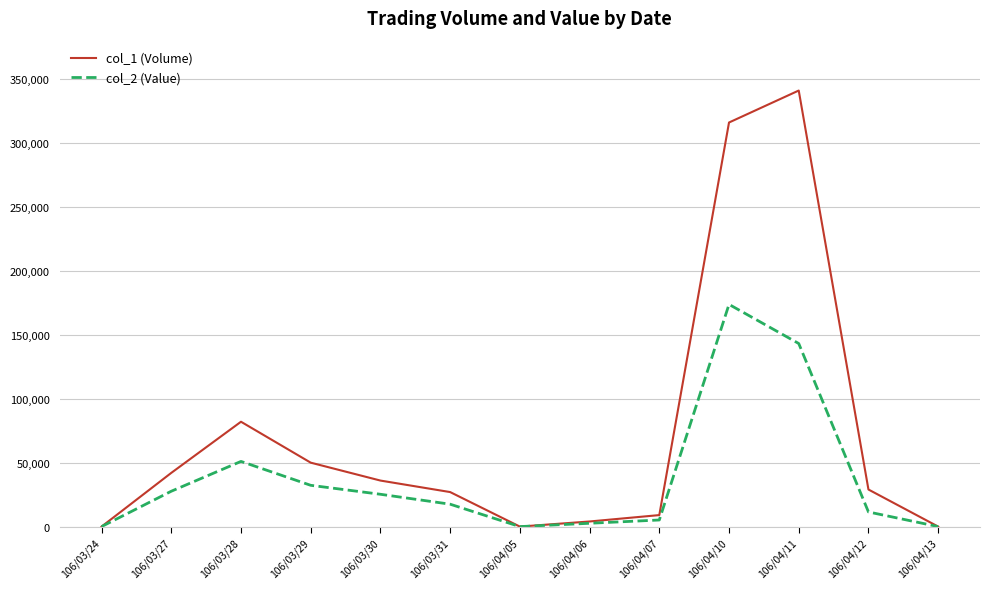

Rank the series at 106/03/28 from lowest to highest value.

col_2 (Value), col_1 (Volume)